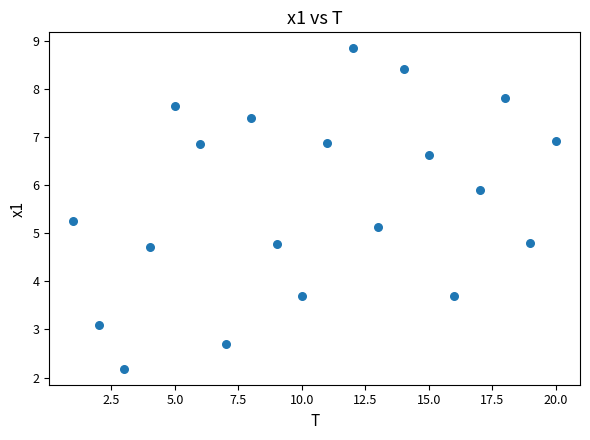

What is the range of X values (max minus min)?

19.0